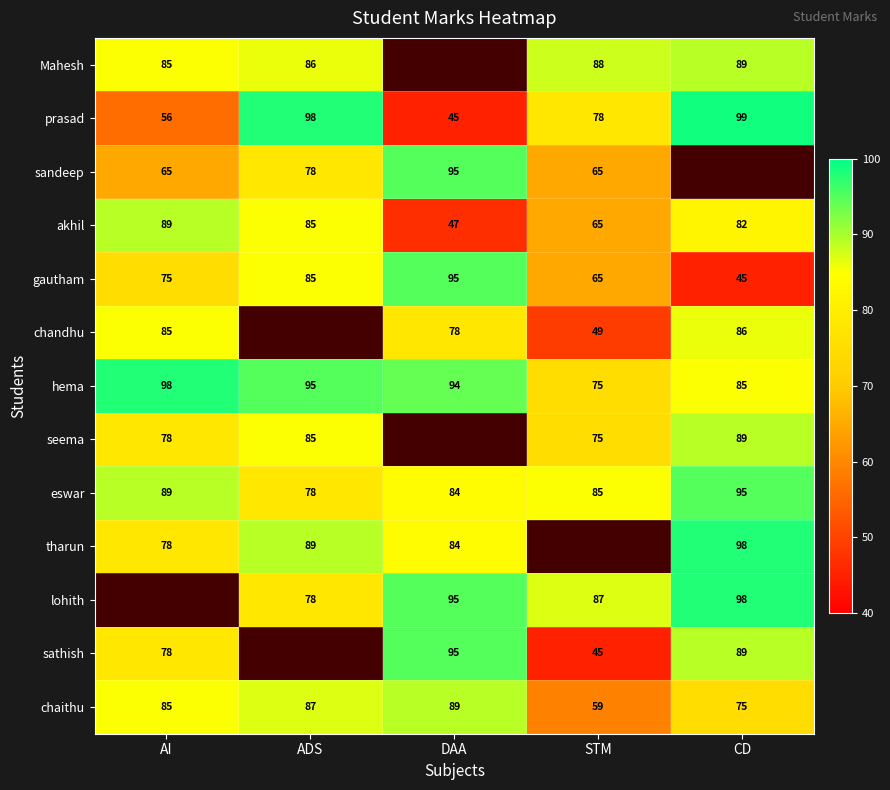

What is the minimum value shown in the chart?

45.0